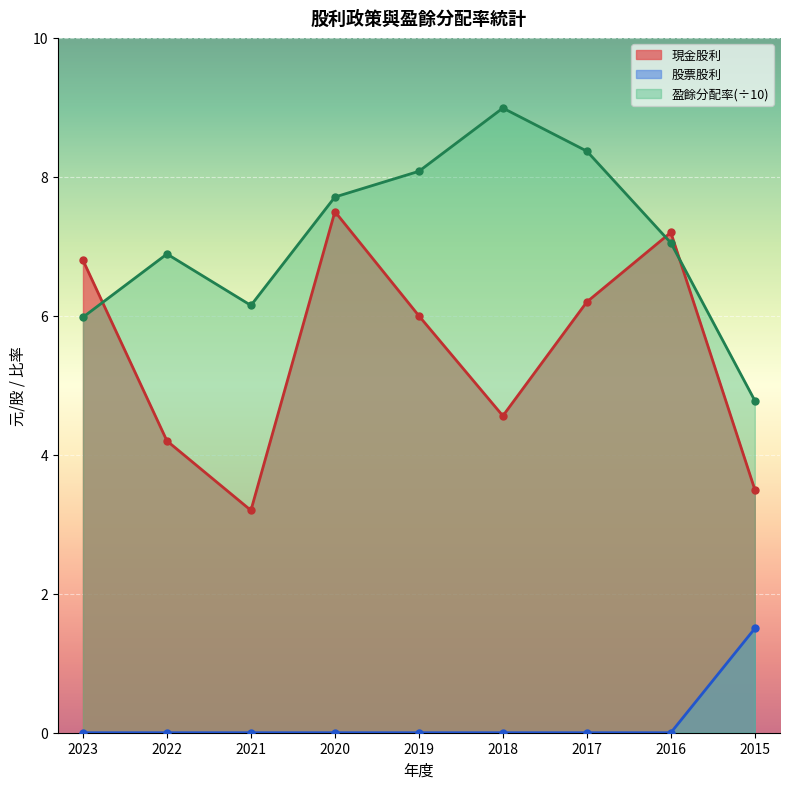

Count the number of categories in the chart.

9